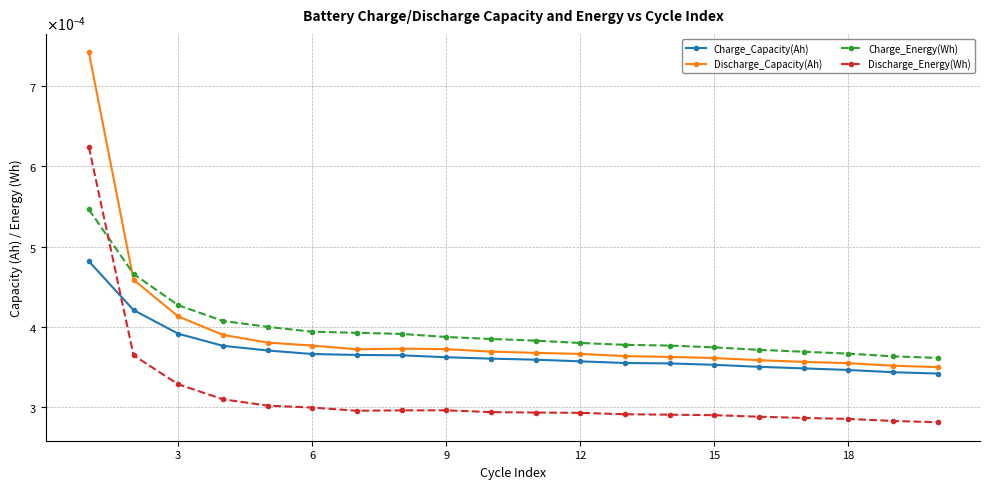

What are all the series names shown in the legend?

Charge_Capacity(Ah), Discharge_Capacity(Ah), Charge_Energy(Wh), Discharge_Energy(Wh)